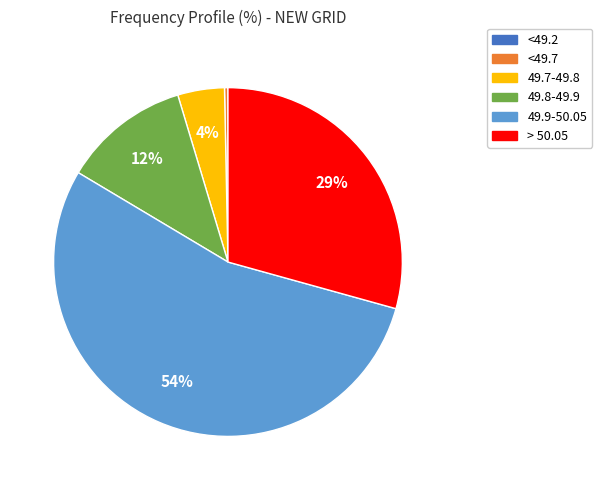

Combined, do 49.9-50.05 and 49.7-49.8 account for over 50%?

Yes